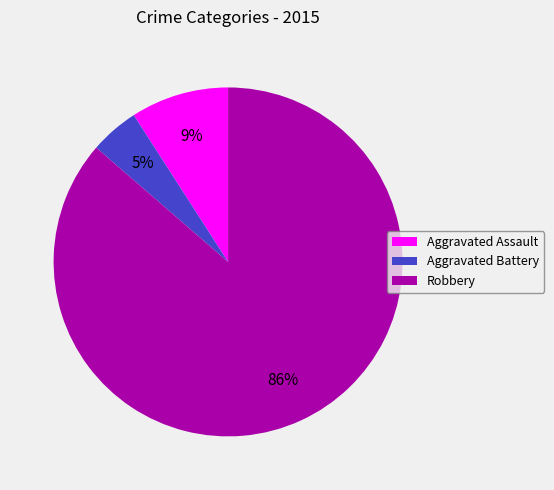

To the nearest percent, what is the combined percentage of Aggravated Battery and Robbery?

91%